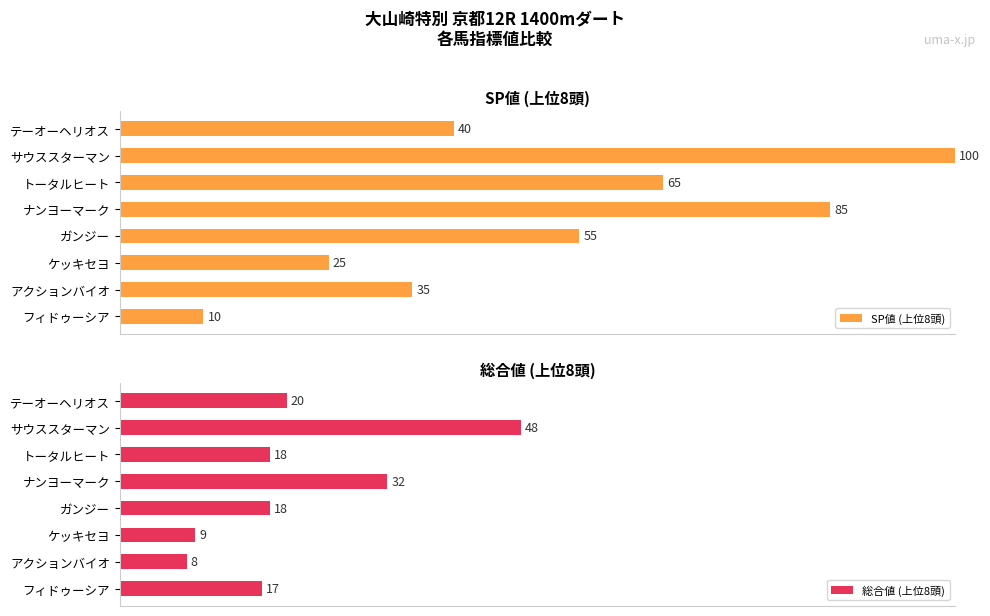

List the labels in order of SP値 (上位8頭) value, smallest first.

フィドゥーシア, ケッキセヨ, アクションバイオ, テーオーヘリオス, ガンジー, トータルヒート, ナンヨーマーク, サウススターマン